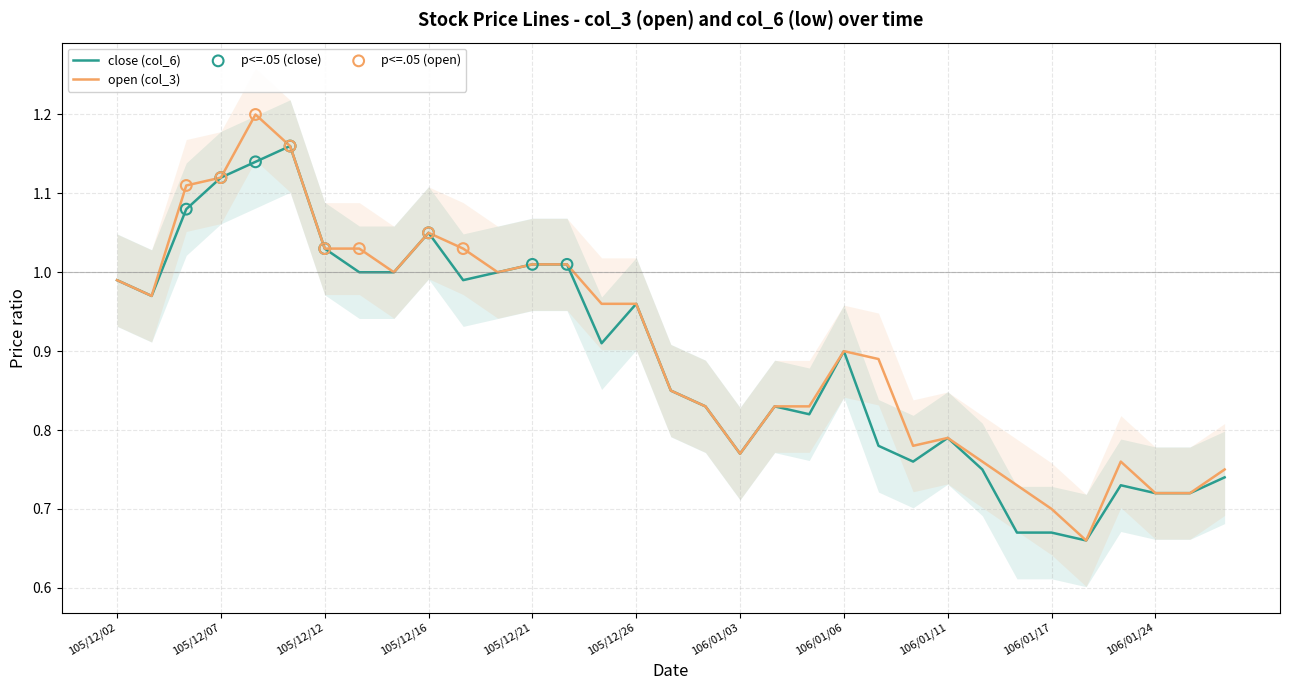

Is the value of open (col_3) at 105/12/06 greater than the value of close (col_6) at 105/12/12?

Yes